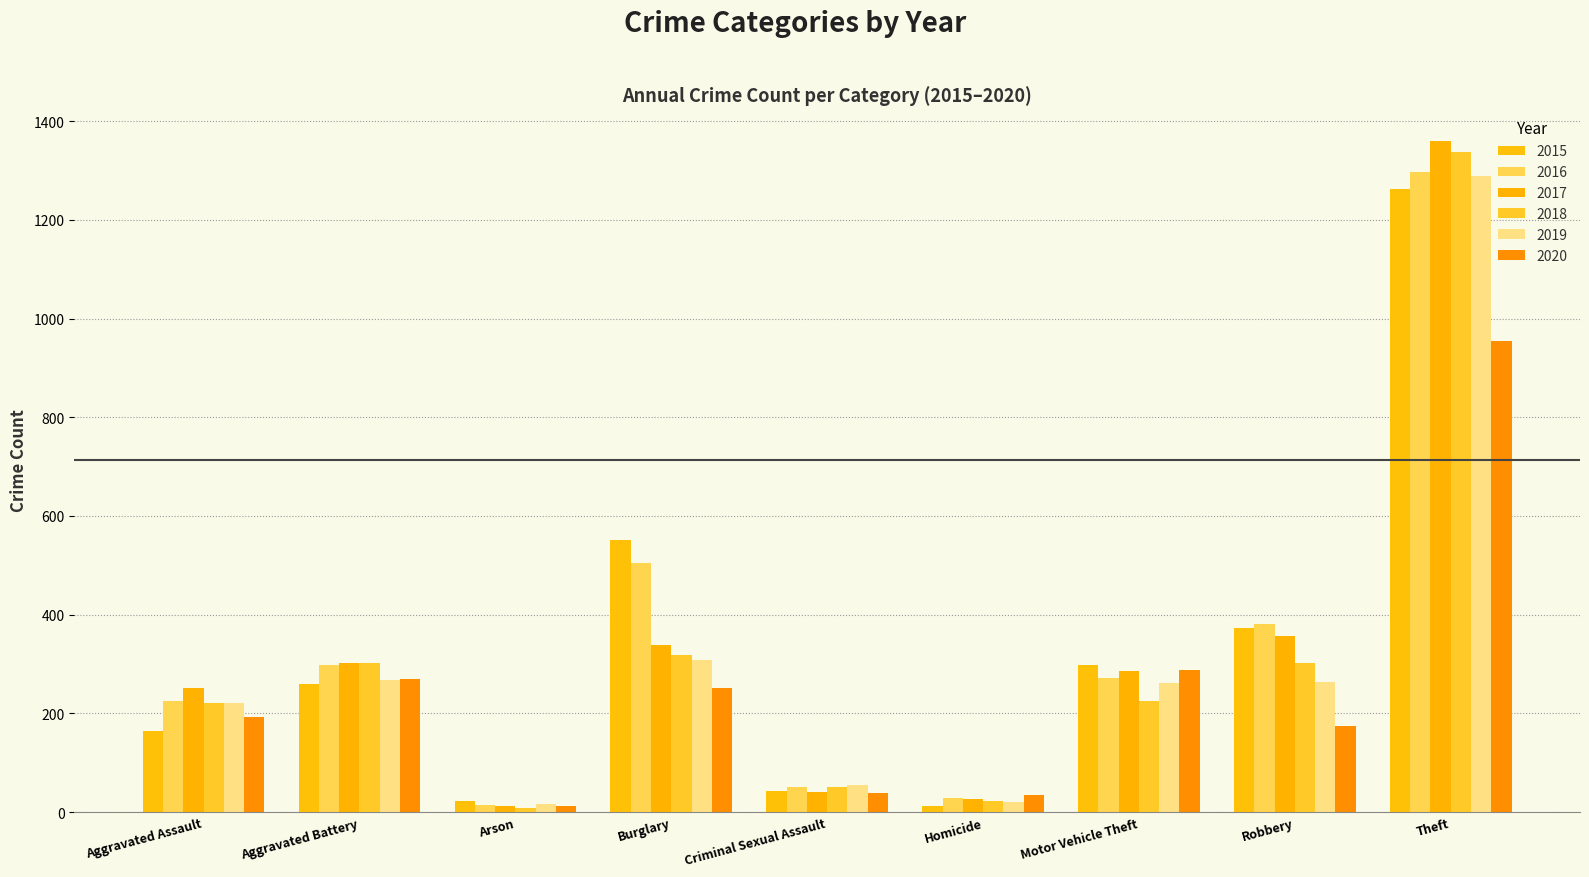

True or false: 2020 has a value of 34 at Homicide.

True